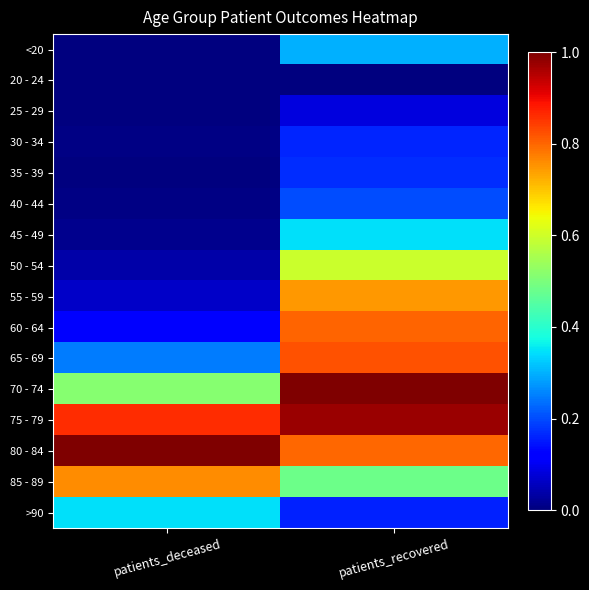

What is the total value across all series at patients_deceased?

4.0